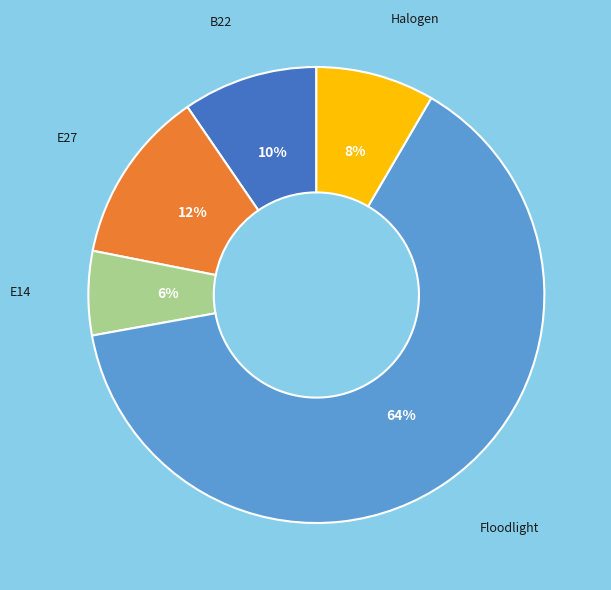

Rank the categories by value from lowest to highest.

E14, Halogen, B22, E27, Floodlight